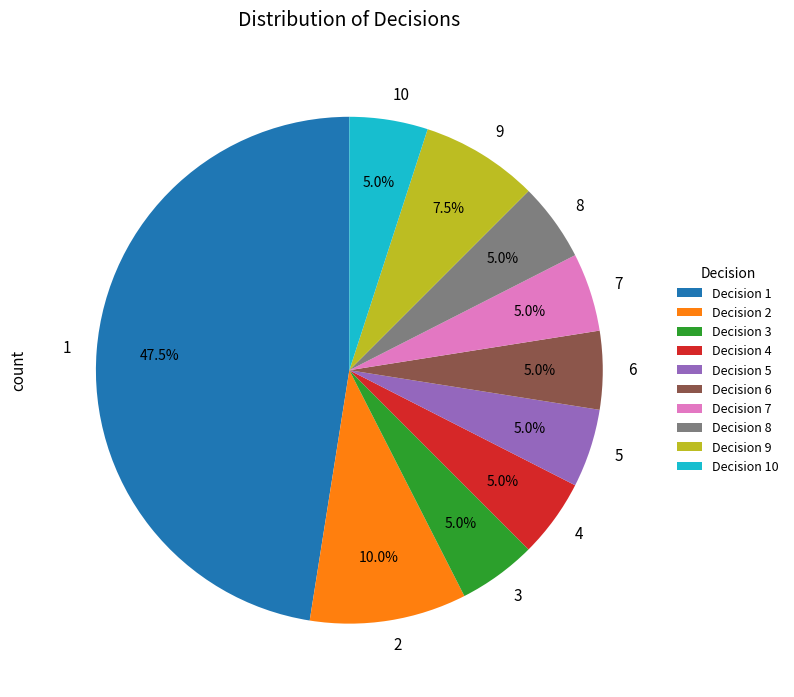

Combined, do 3 and 1 account for over 50%?

Yes